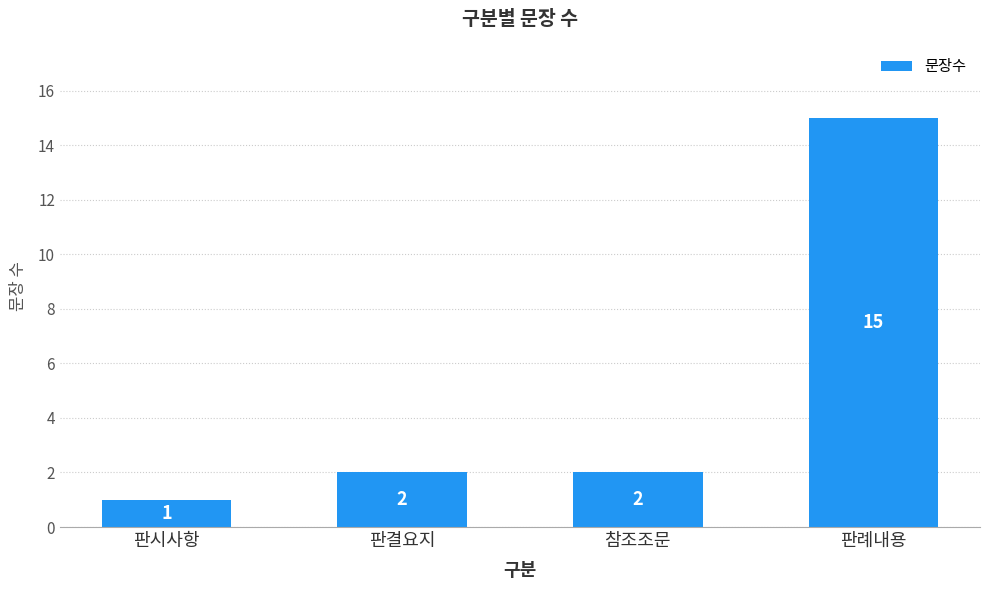

True or false: the data shows 15 at 판례내용.

True